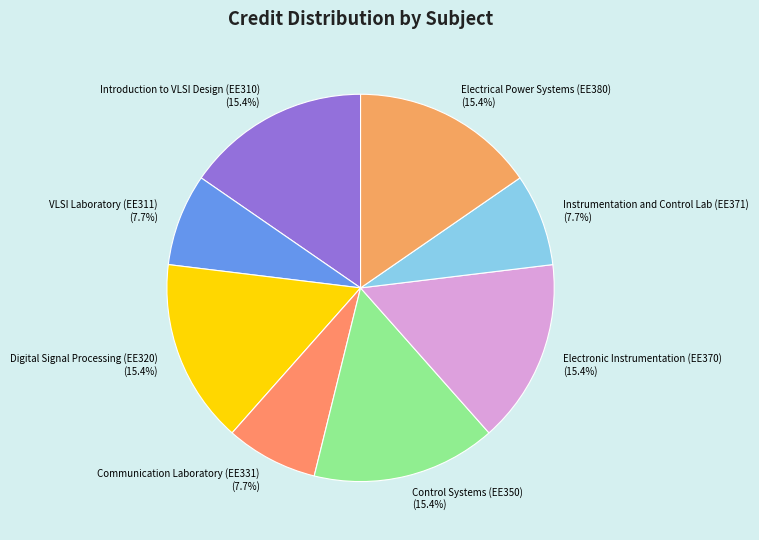

What is the total percentage of Control Systems (EE350) and Instrumentation and Control Lab (EE371)?

23.1%